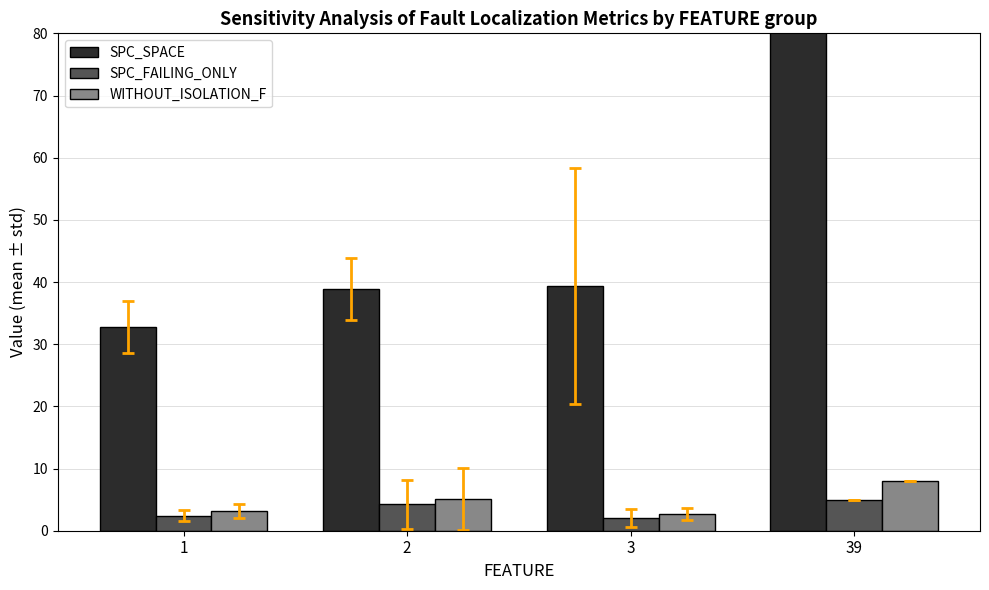

What are all the series names shown in the legend?

SPC_SPACE, SPC_FAILING_ONLY, WITHOUT_ISOLATION_F